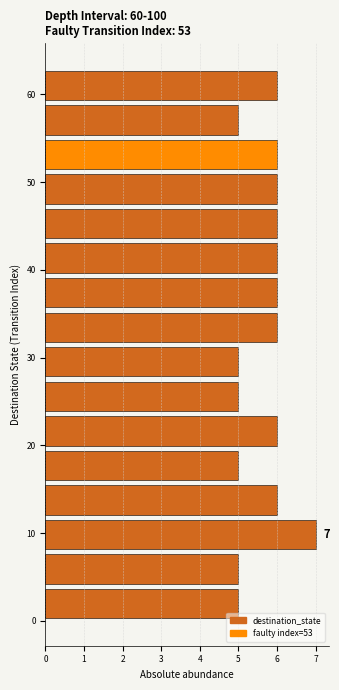

Read against the y-axis, roughly where is the centre of the longest bar?

10